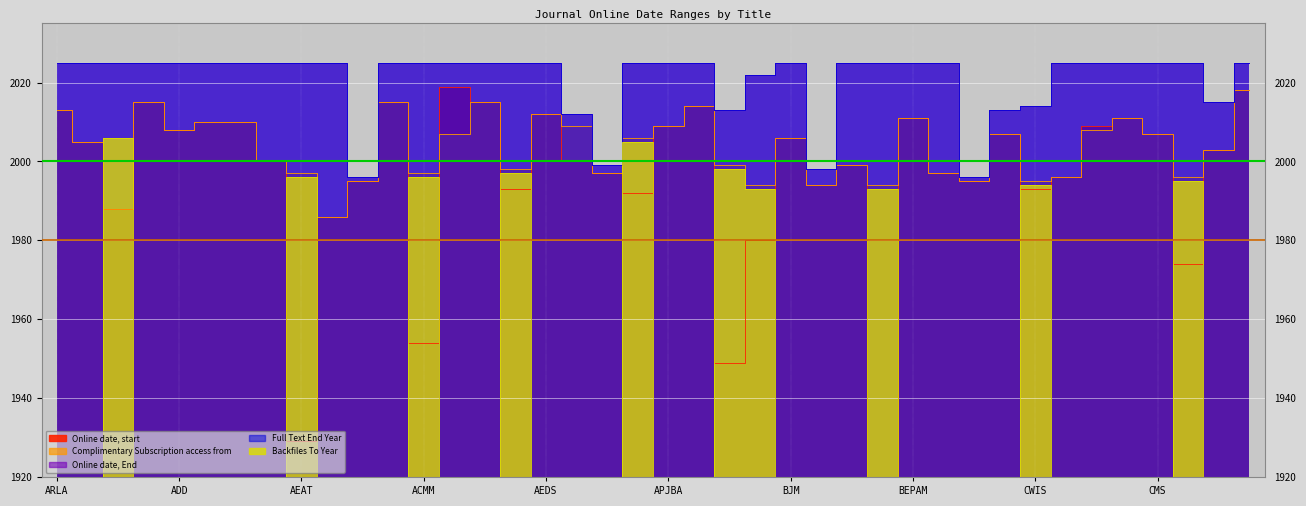

What value does the Backfiles To Year series have at BIJ?

1920